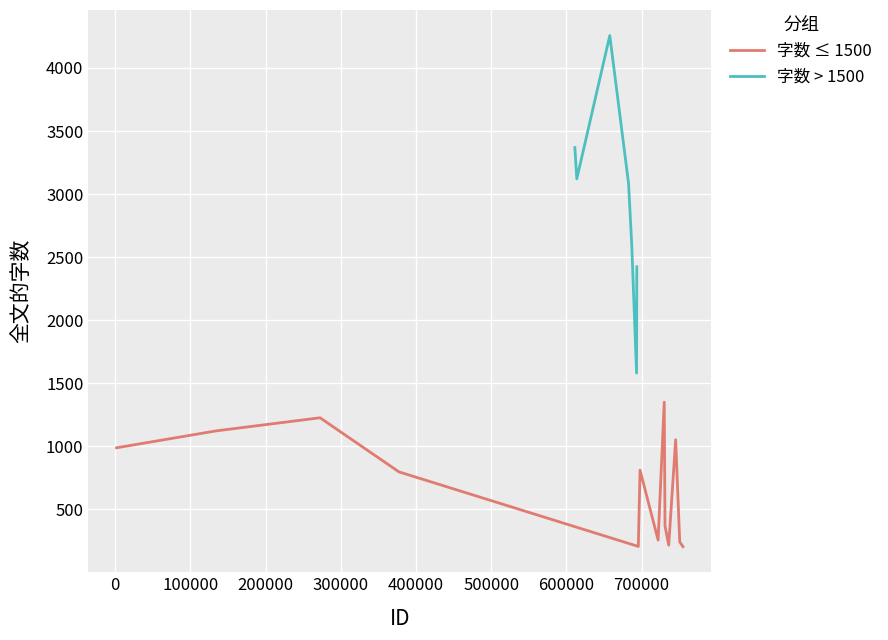

Reading left to right, what are all the values shown in this chart?

989	1123	1227	798	3369	3121	4257	3086	2596	1581	2424	207	812	257	1351	369	217	1053	242	205